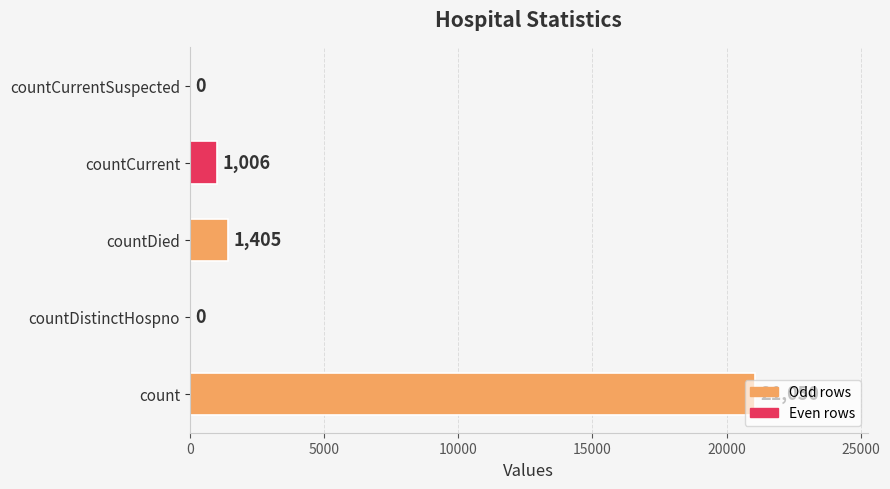

What is the change in value from countDied to countCurrent?

-399